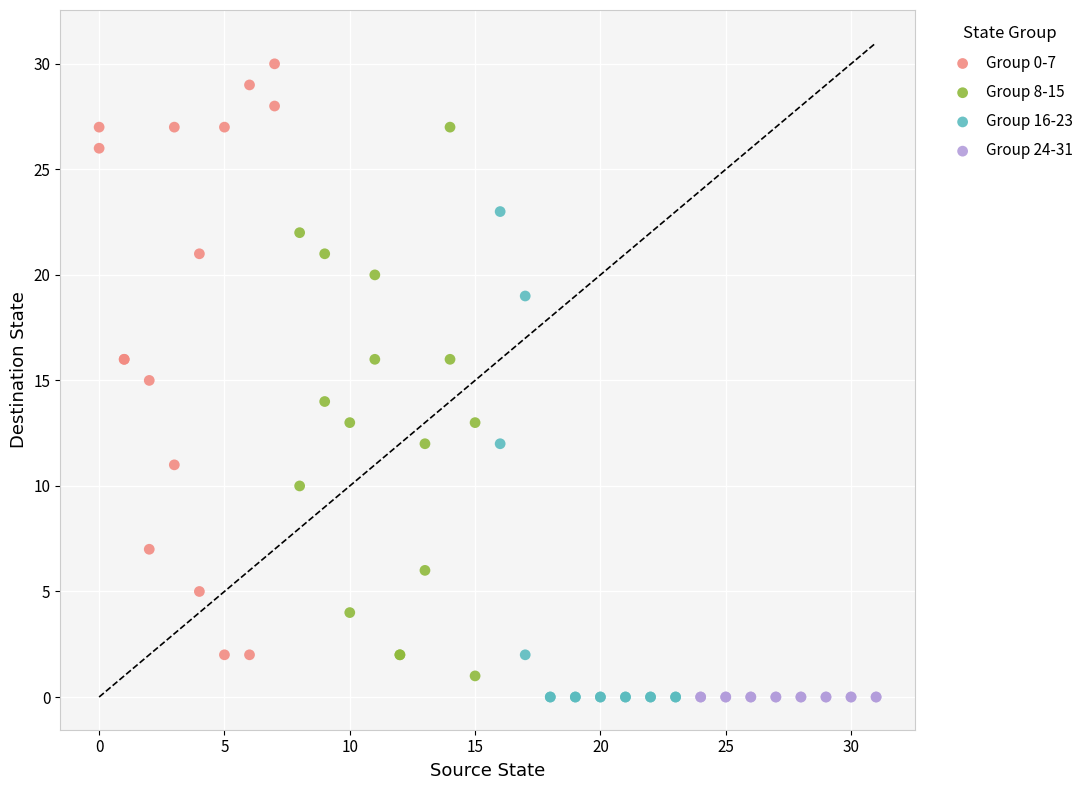

Which series contains the highest Y value?

Group 0-7